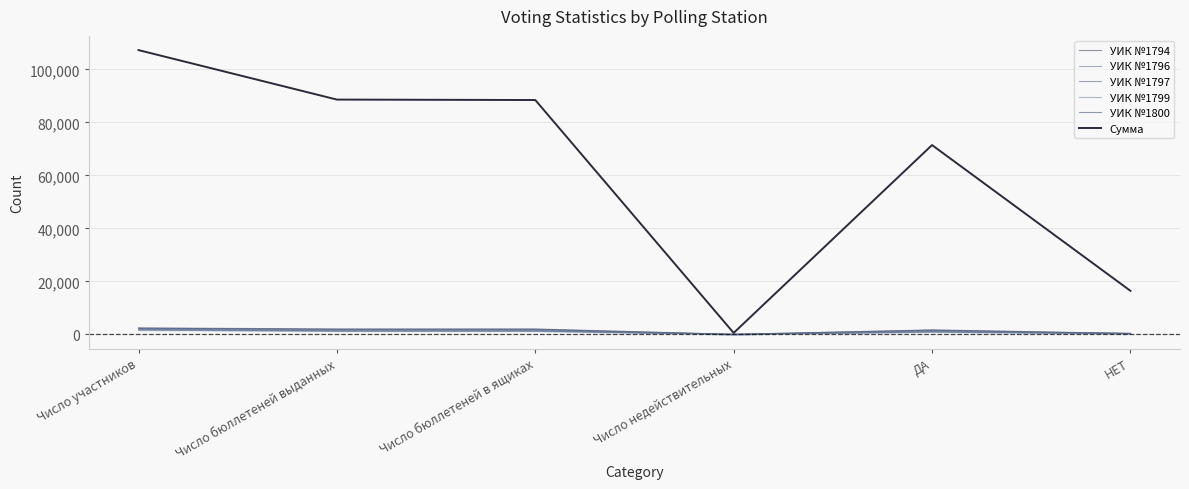

True or false: Сумма and УИК №1797 intersect in this chart.

False